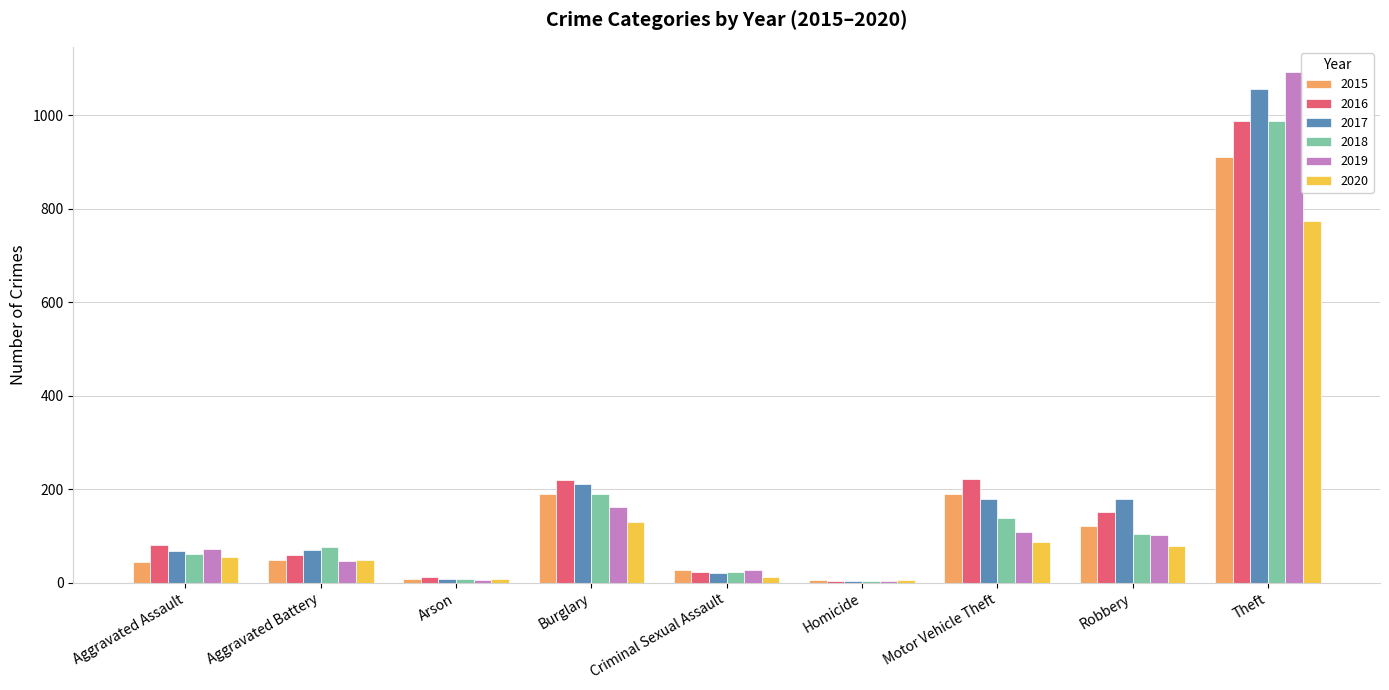

Which category has the highest value across all series?

Theft